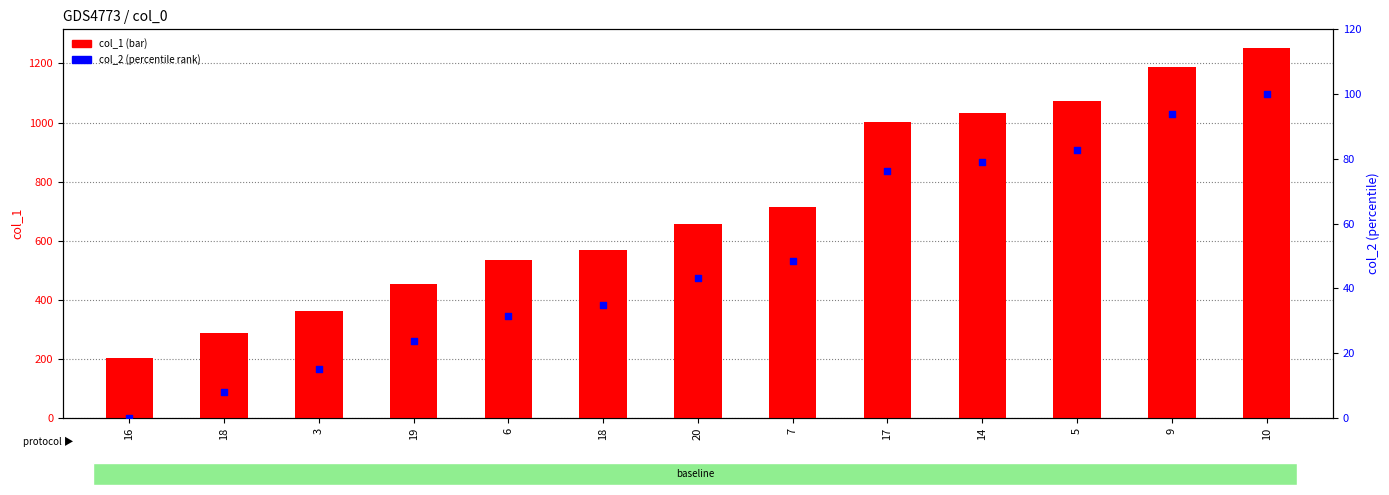

Which series contains the lowest Y value?

col_2 (percentile rank)